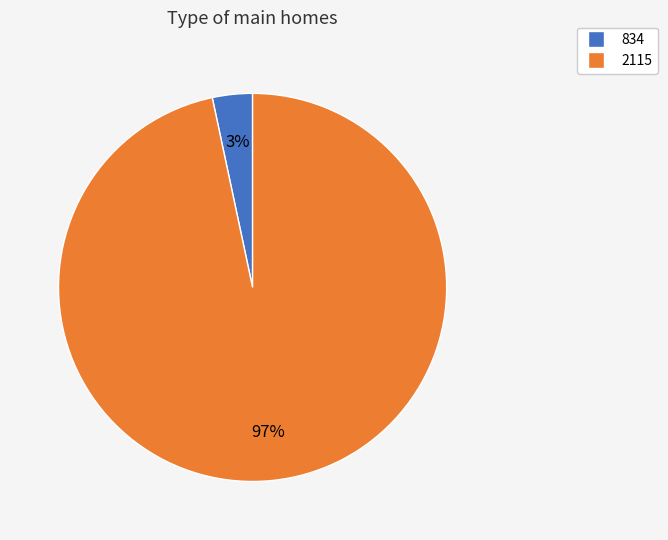

The 2115 slice represents 97% of the pie. True or false?

True